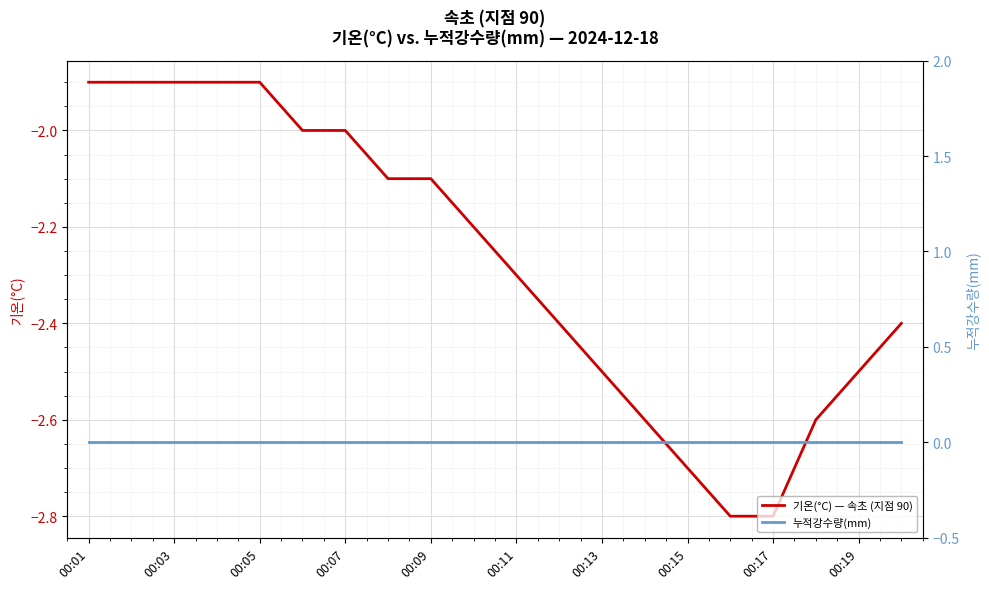

What is the highest value of the 기온(°C) — 속초 (지점 90) series?

-1.9